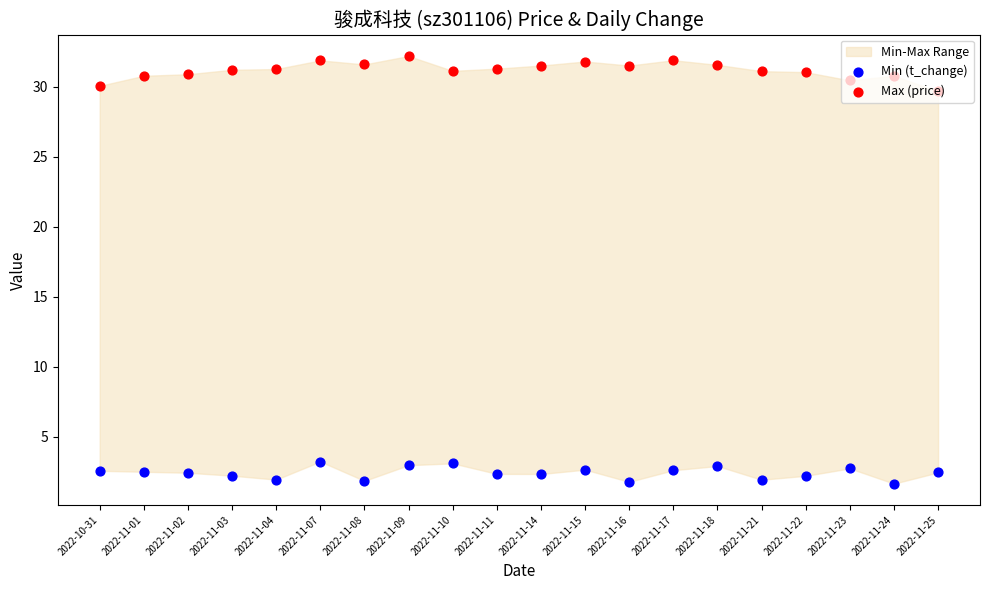

Which series reaches the minimum Y coordinate?

Min (t_change)